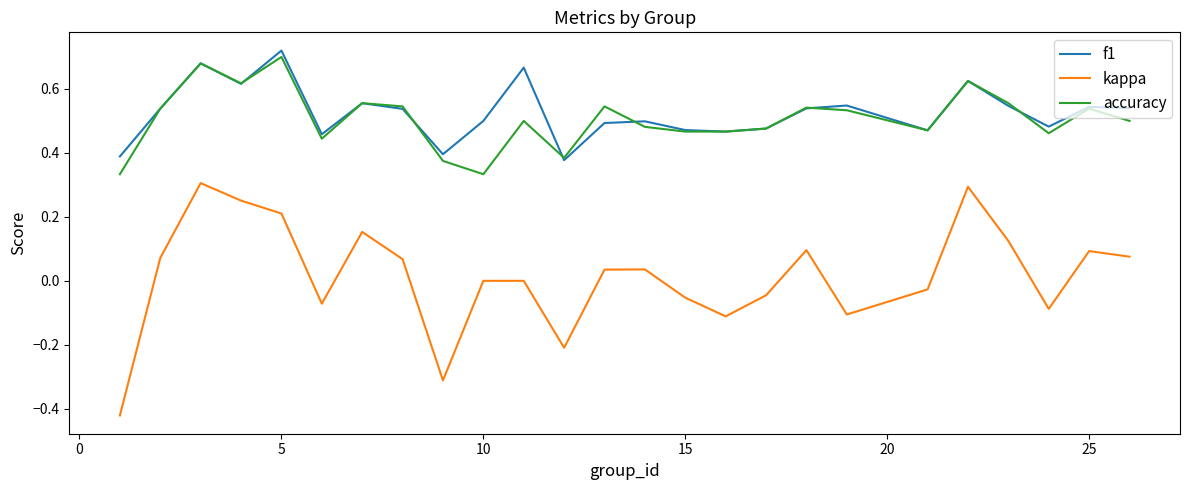

True or false: accuracy and kappa intersect in this chart.

False